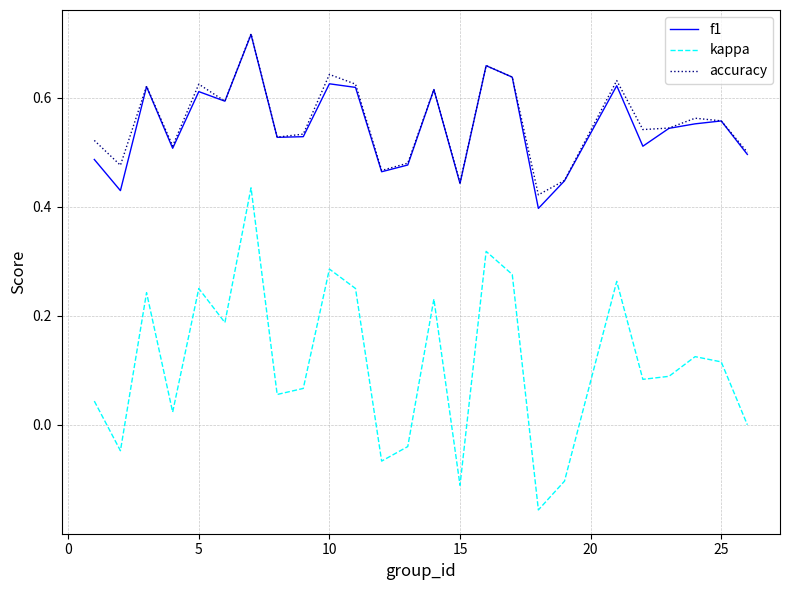

True or false: kappa and f1 intersect in this chart.

False